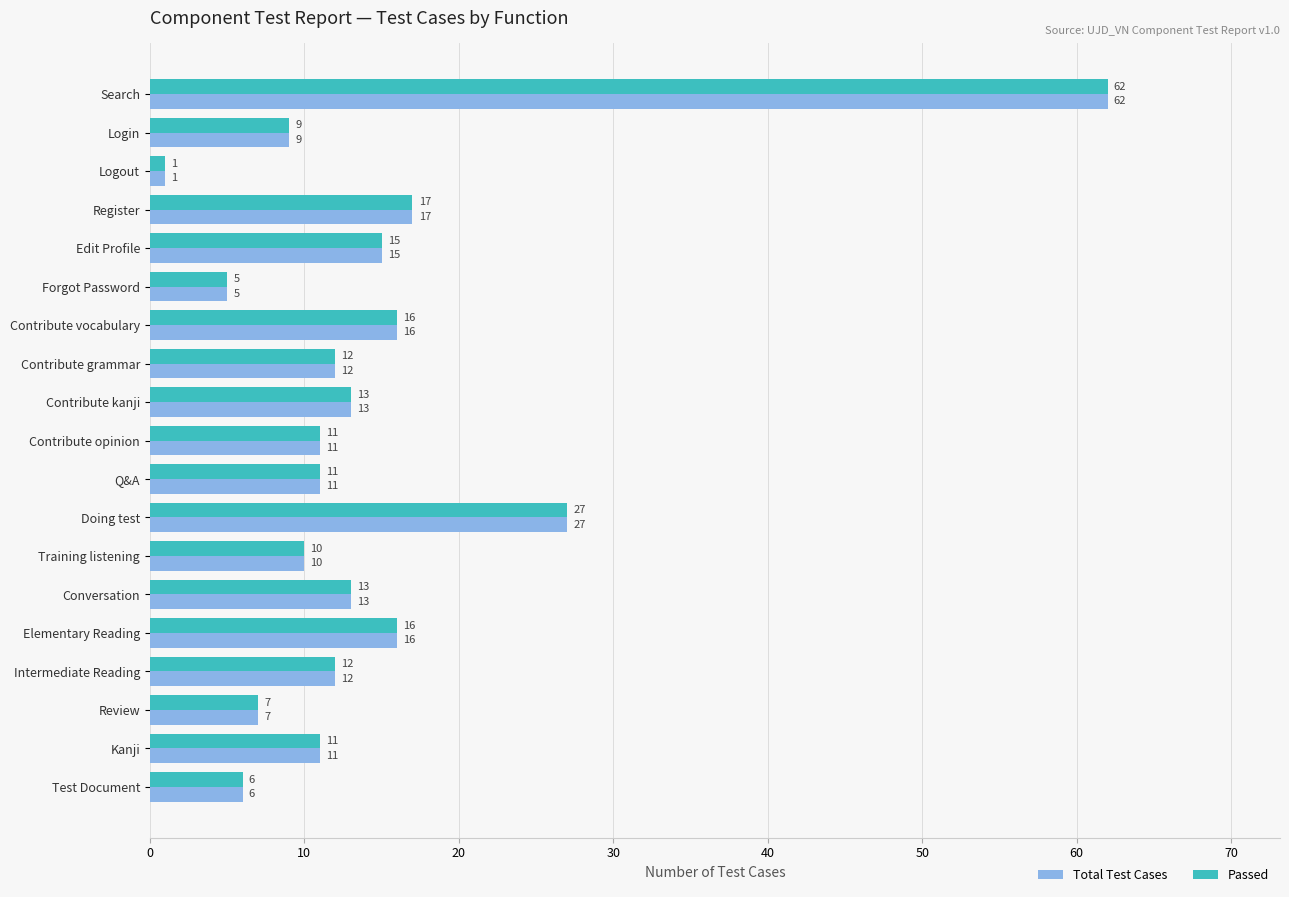

The Total Test Cases series shows 10 at Training listening. True or false?

True